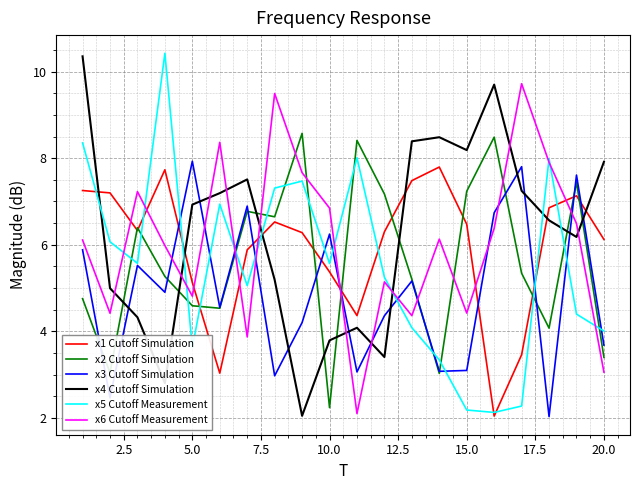

After their last crossing, which series has the higher values: x2 Cutoff Simulation or x4 Cutoff Simulation?

x4 Cutoff Simulation